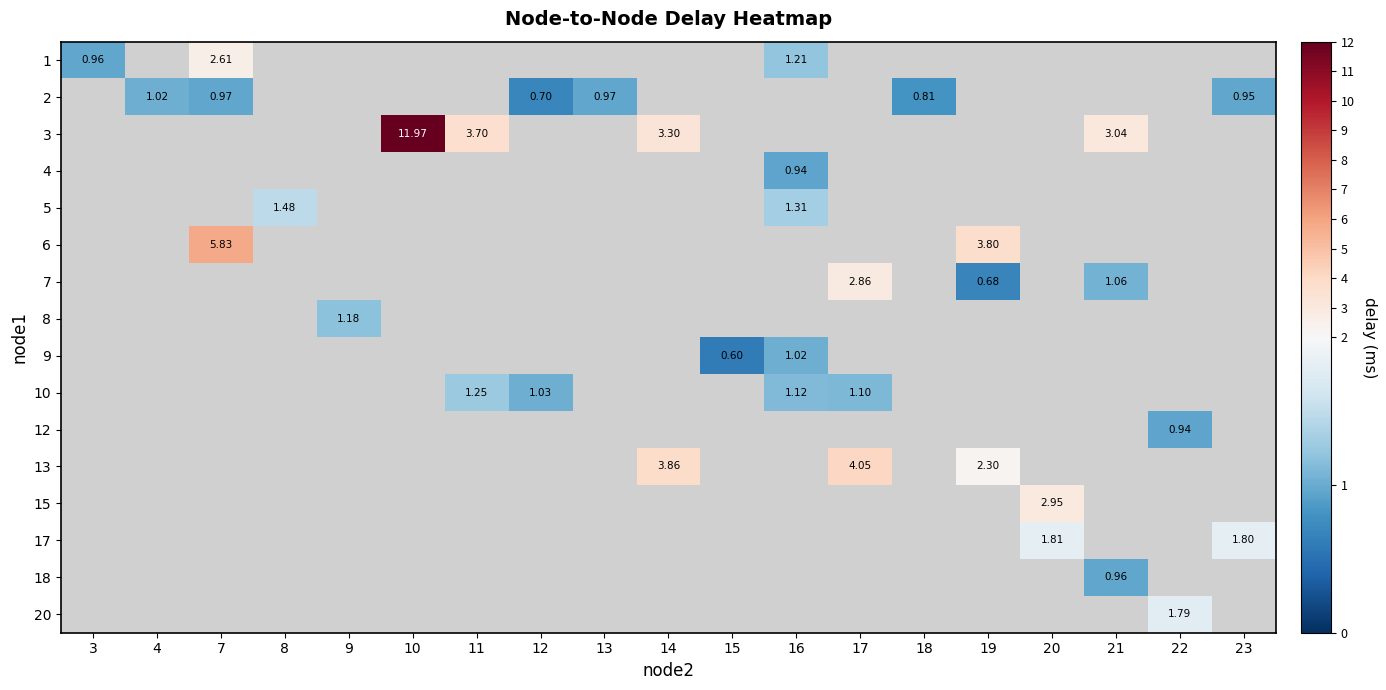

Is the value of row_7 at 10 greater than the value of row_10 at 13?

No